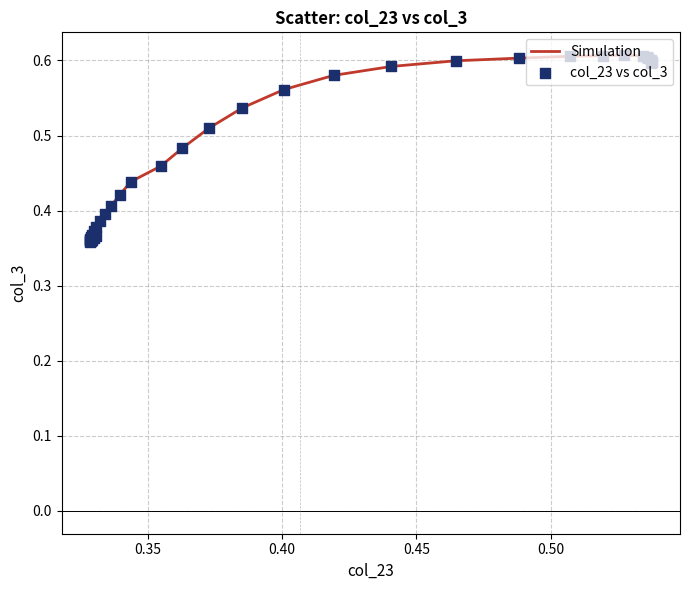

How many lines are shown in the chart?

1